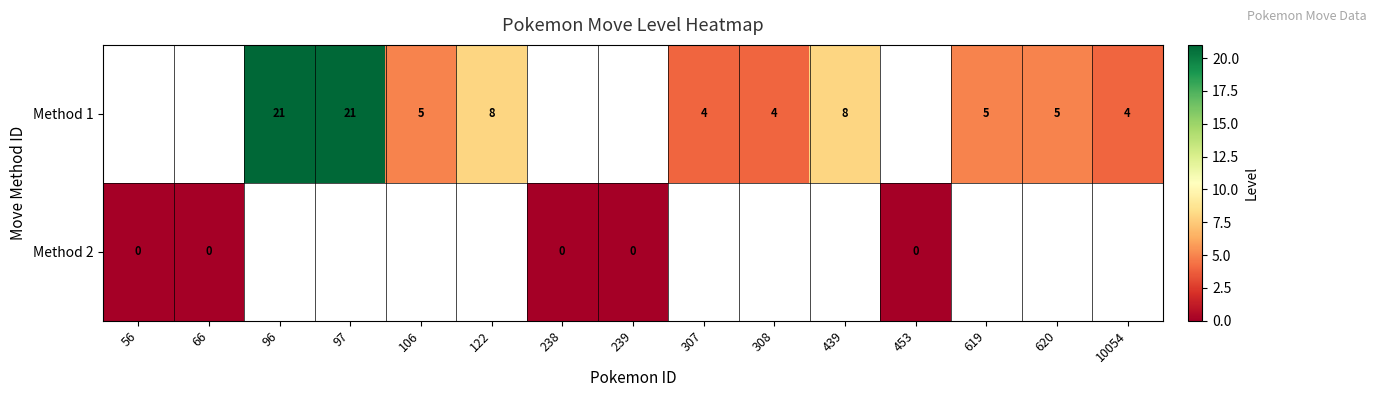

What is the sum of the Method 1 values at 122 and 96?

29